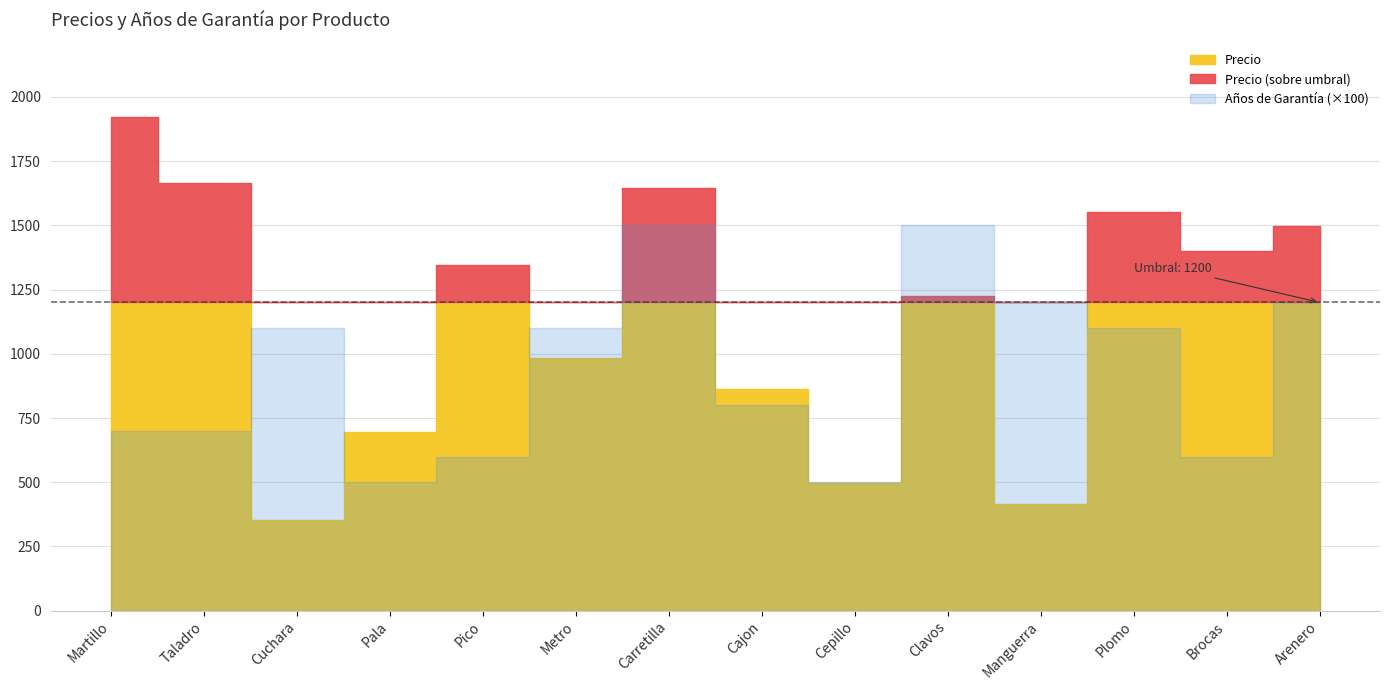

What is the label of the 12th point from the left?

Plomo